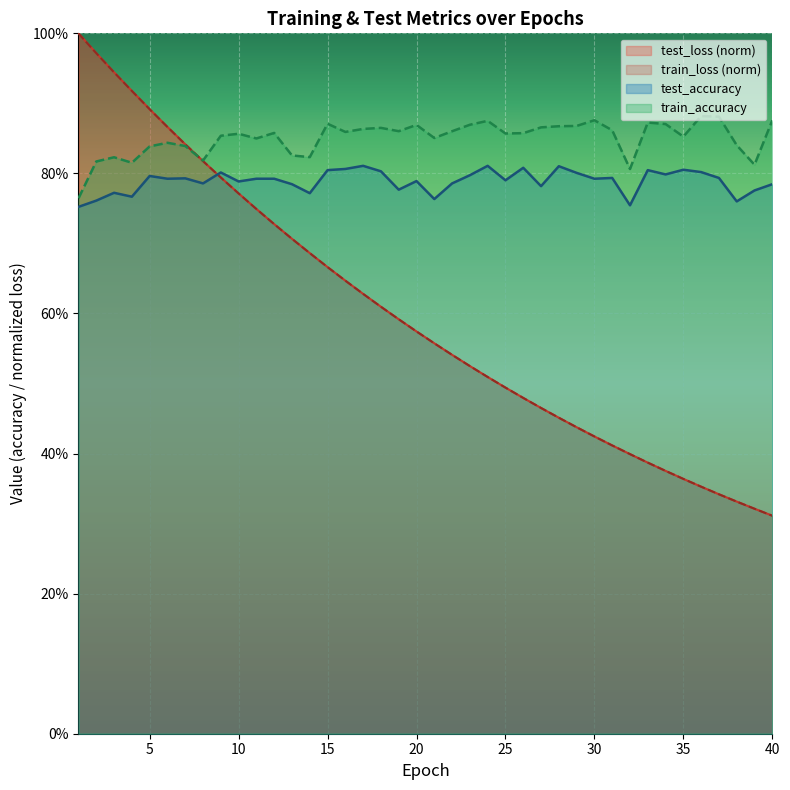

Reading left to right, transcribe all the data shown in this chart.

test_loss: 1=1.0	2=1.0	3=0.9	4=0.9	5=0.9	6=0.9	7=0.8	8=0.8	9=0.8	10=0.8	11=0.7	12=0.7	13=0.7	14=0.7	15=0.7	16=0.6	17=0.6	18=0.6	19=0.6	20=0.6	21=0.6	22=0.5	23=0.5	24=0.5	25=0.5	26=0.5	27=0.5	28=0.5	29=0.4	30=0.4	31=0.4	32=0.4	33=0.4	34=0.4	35=0.4	36=0.4	37=0.3	38=0.3	39=0.3	40=0.3
train_loss: 1=1.0	2=1.0	3=0.9	4=0.9	5=0.9	6=0.9	7=0.8	8=0.8	9=0.8	10=0.8	11=0.7	12=0.7	13=0.7	14=0.7	15=0.7	16=0.6	17=0.6	18=0.6	19=0.6	20=0.6	21=0.6	22=0.5	23=0.5	24=0.5	25=0.5	26=0.5	27=0.5	28=0.5	29=0.4	30=0.4	31=0.4	32=0.4	33=0.4	34=0.4	35=0.4	36=0.4	37=0.3	38=0.3	39=0.3	40=0.3
test_accuracy: 1=0.8	2=0.8	3=0.8	4=0.8	5=0.8	6=0.8	7=0.8	8=0.8	9=0.8	10=0.8	11=0.8	12=0.8	13=0.8	14=0.8	15=0.8	16=0.8	17=0.8	18=0.8	19=0.8	20=0.8	21=0.8	22=0.8	23=0.8	24=0.8	25=0.8	26=0.8	27=0.8	28=0.8	29=0.8	30=0.8	31=0.8	32=0.8	33=0.8	34=0.8	35=0.8	36=0.8	37=0.8	38=0.8	39=0.8	40=0.8
train_accuracy: 1=0.8	2=0.8	3=0.8	4=0.8	5=0.8	6=0.8	7=0.8	8=0.8	9=0.9	10=0.9	11=0.8	12=0.9	13=0.8	14=0.8	15=0.9	16=0.9	17=0.9	18=0.9	19=0.9	20=0.9	21=0.9	22=0.9	23=0.9	24=0.9	25=0.9	26=0.9	27=0.9	28=0.9	29=0.9	30=0.9	31=0.9	32=0.8	33=0.9	34=0.9	35=0.9	36=0.9	37=0.9	38=0.8	39=0.8	40=0.9